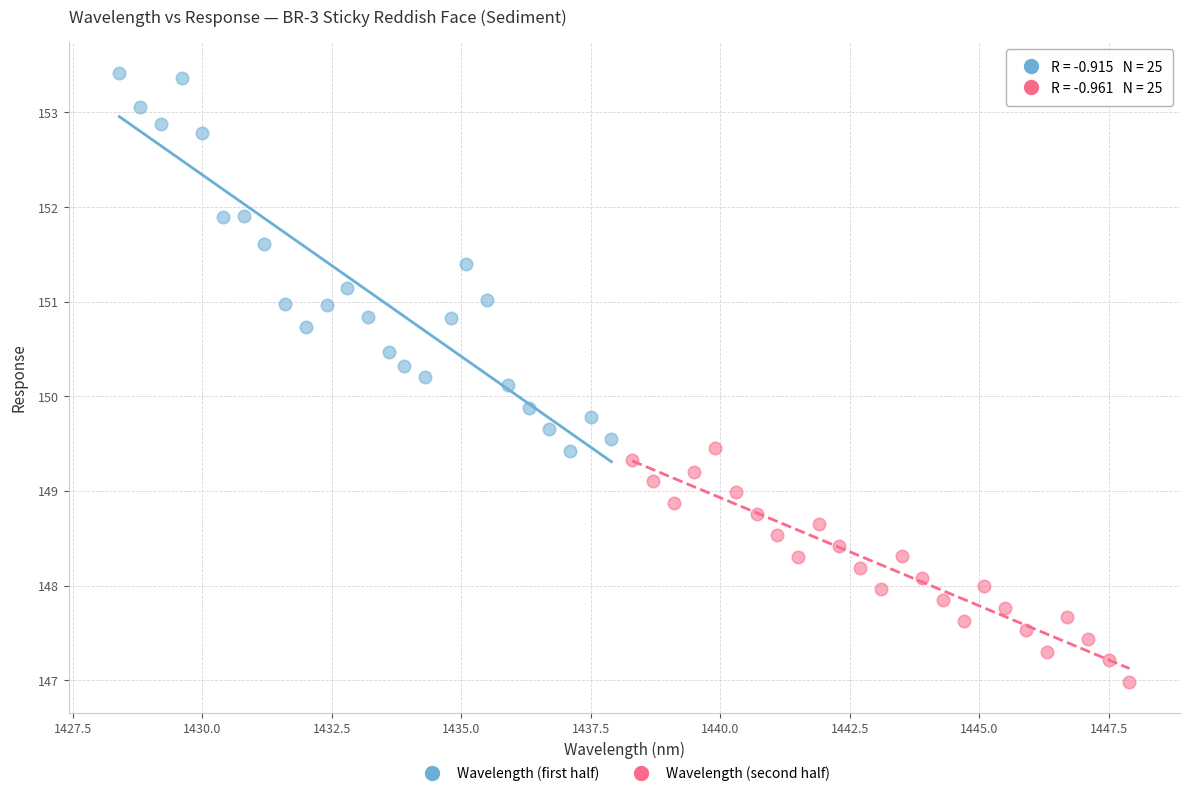

Which series contains the lowest Y value?

Wavelength (second half)